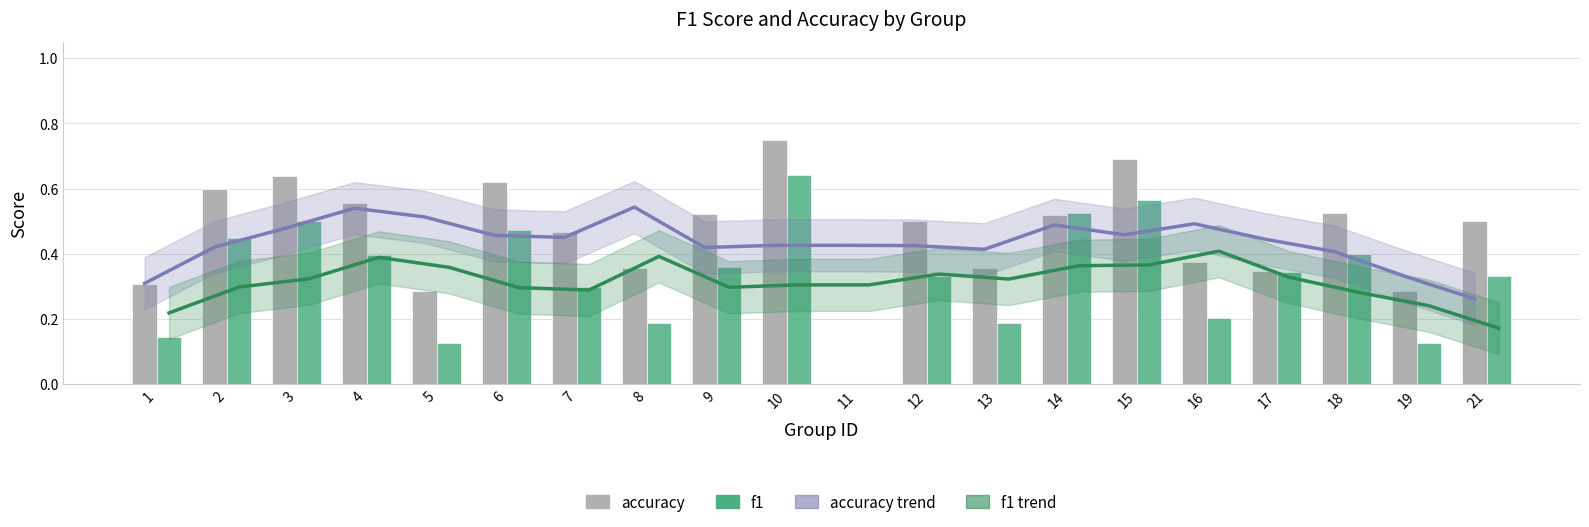

What is the total value across all series at 5?

1.3